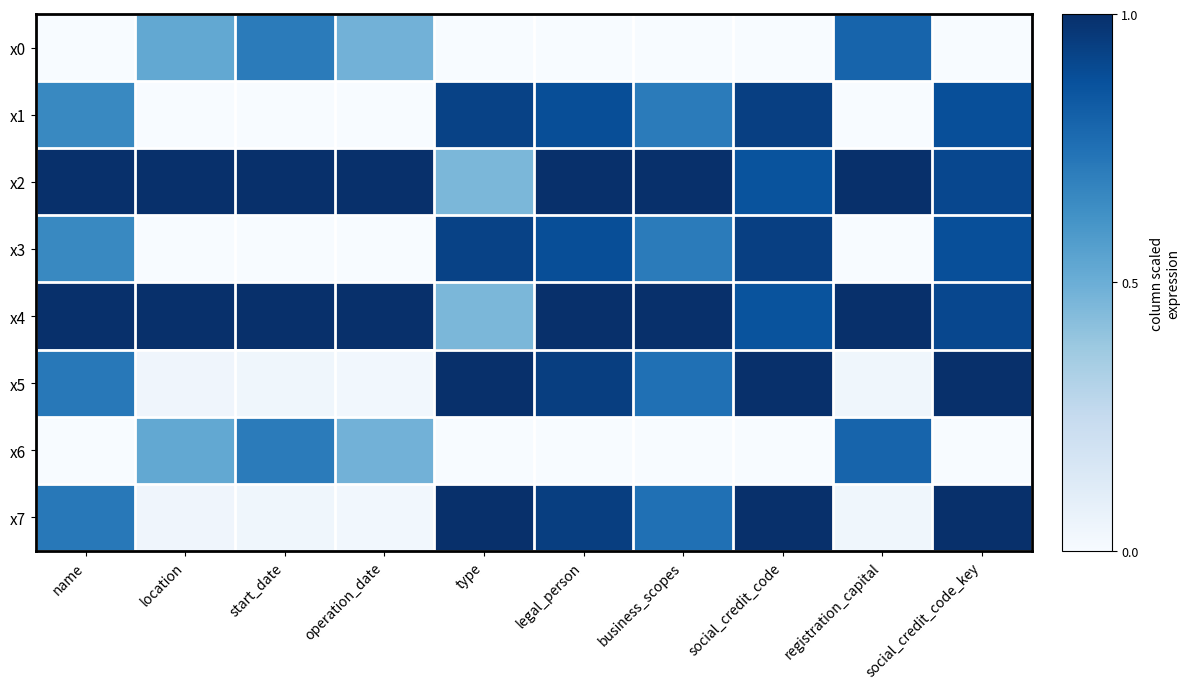

Reading left to right, list all the values displayed in this chart.

x0: name=0.0	location=0.5	start_date=0.7	operation_date=0.5	type=0.0	legal_person=0.0	business_scopes=0.0	social_credit_code=0.0	registration_capital=0.8	social_credit_code_key=0.0
x1: name=0.7	location=0.0	start_date=0.0	operation_date=0.0	type=0.9	legal_person=0.9	business_scopes=0.7	social_credit_code=0.9	registration_capital=0.0	social_credit_code_key=0.9
x2: name=1.0	location=1.0	start_date=1.0	operation_date=1.0	type=0.5	legal_person=1.0	business_scopes=1.0	social_credit_code=0.9	registration_capital=1.0	social_credit_code_key=0.9
x3: name=0.7	location=0.0	start_date=0.0	operation_date=0.0	type=0.9	legal_person=0.9	business_scopes=0.7	social_credit_code=0.9	registration_capital=0.0	social_credit_code_key=0.9
x4: name=1.0	location=1.0	start_date=1.0	operation_date=1.0	type=0.5	legal_person=1.0	business_scopes=1.0	social_credit_code=0.9	registration_capital=1.0	social_credit_code_key=0.9
x5: name=0.7	location=0.0	start_date=0.0	operation_date=0.0	type=1.0	legal_person=0.9	business_scopes=0.8	social_credit_code=1.0	registration_capital=0.0	social_credit_code_key=1.0
x6: name=0.0	location=0.5	start_date=0.7	operation_date=0.5	type=0.0	legal_person=0.0	business_scopes=0.0	social_credit_code=0.0	registration_capital=0.8	social_credit_code_key=0.0
x7: name=0.7	location=0.0	start_date=0.0	operation_date=0.0	type=1.0	legal_person=0.9	business_scopes=0.8	social_credit_code=1.0	registration_capital=0.0	social_credit_code_key=1.0